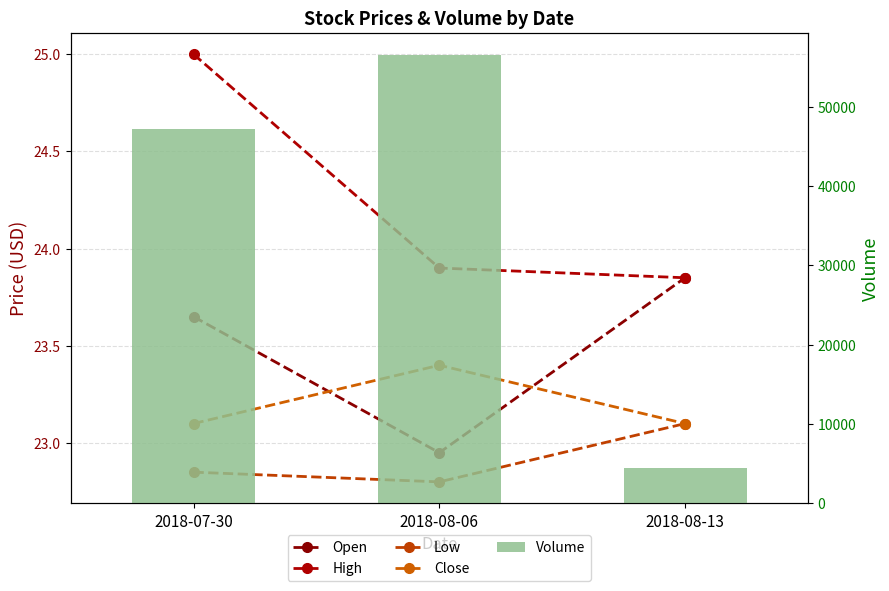

What position from the right is 2018-07-30?

3